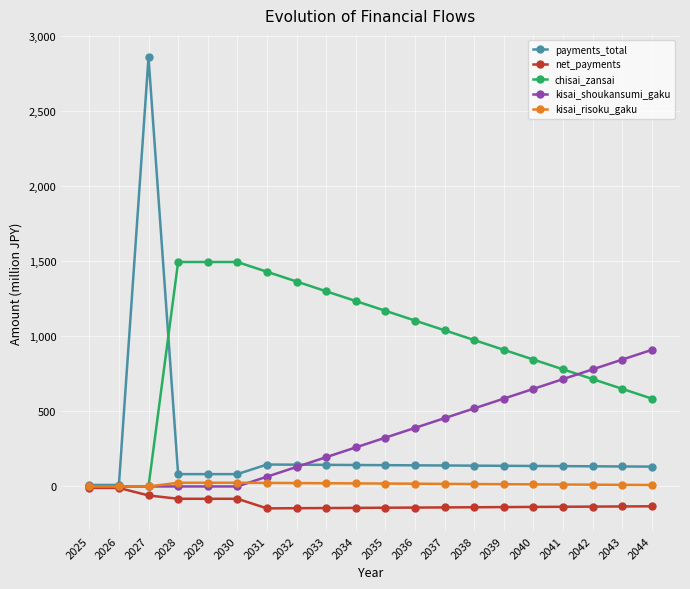

Which series has the widest spread of values?

payments_total